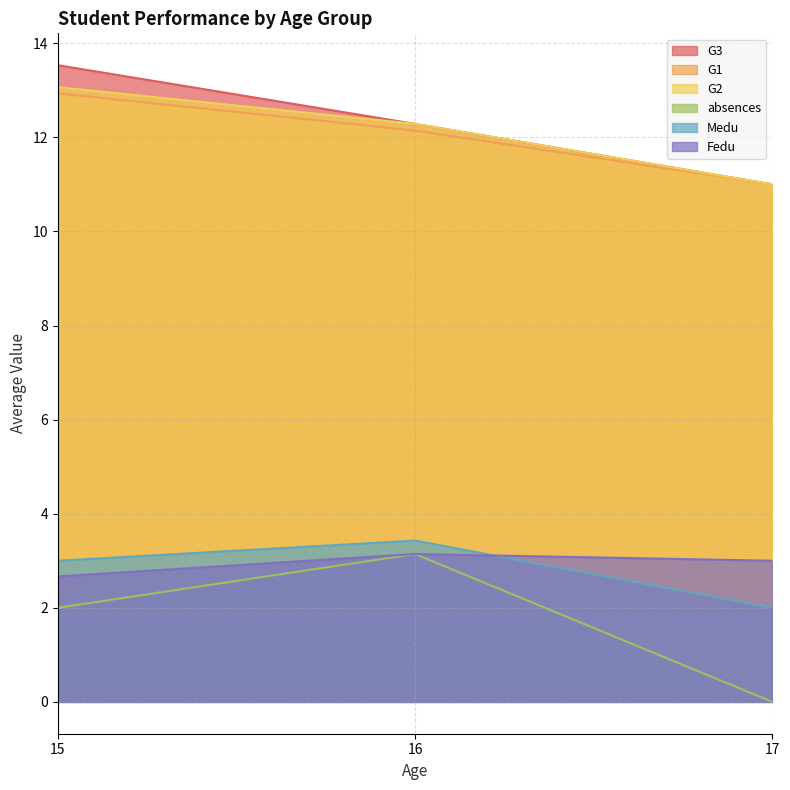

Which series has the largest range (max minus min)?

absences